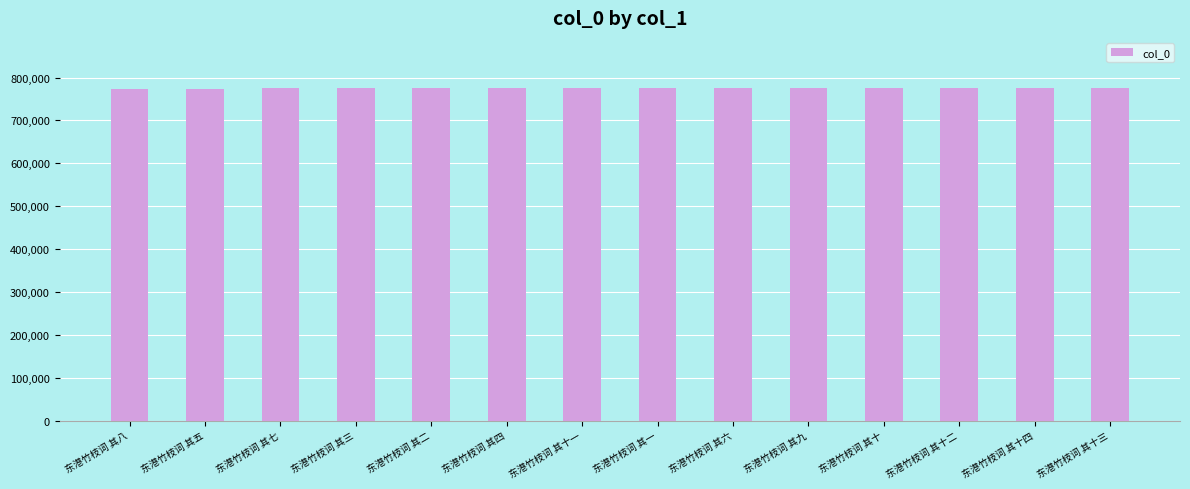

The value at 东港竹枝词 其七 is 232331. True or false?

False